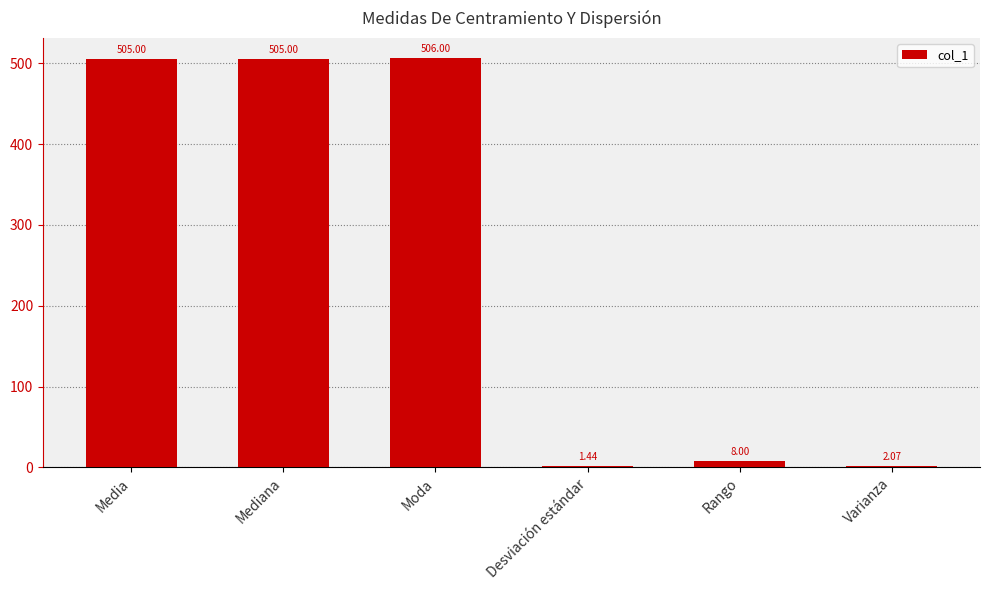

Count the number of categories in the chart.

6